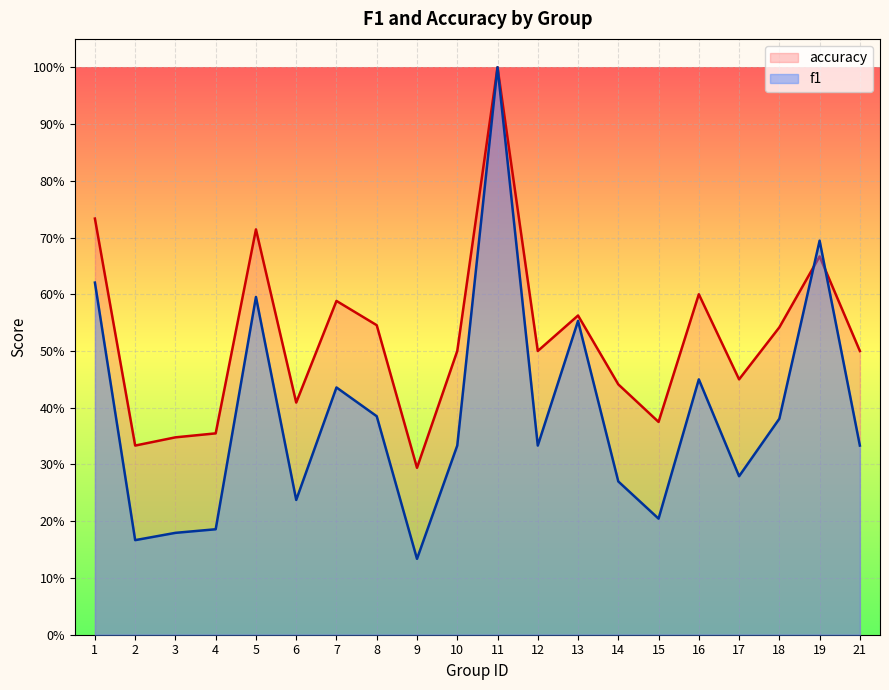

At which category is the sum across all series the highest?

11